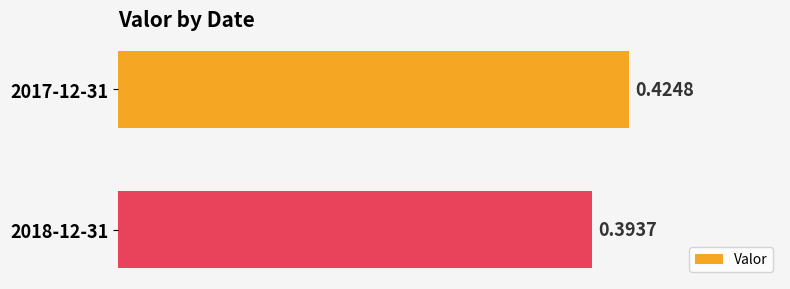

What is the sum of the values at 2018-12-31 and 2017-12-31?

0.8